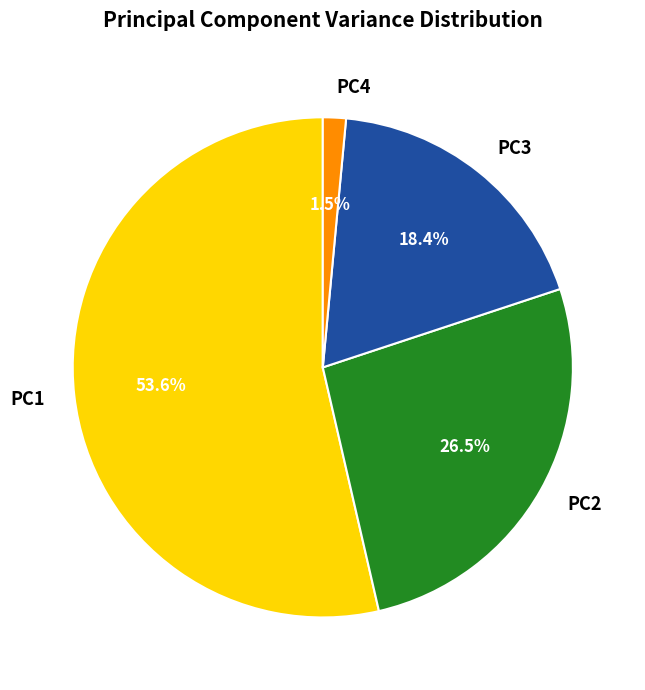

What portion of the pie excludes PC4?

98.5%